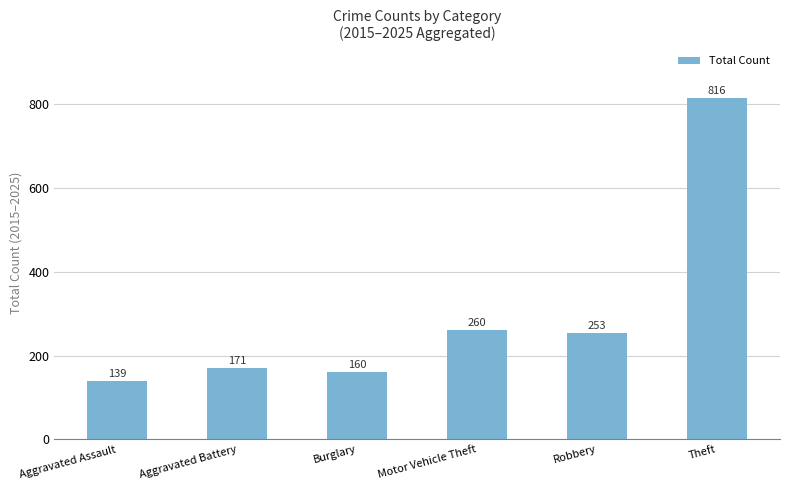

What is the difference between the values at Theft and Aggravated Assault?

677